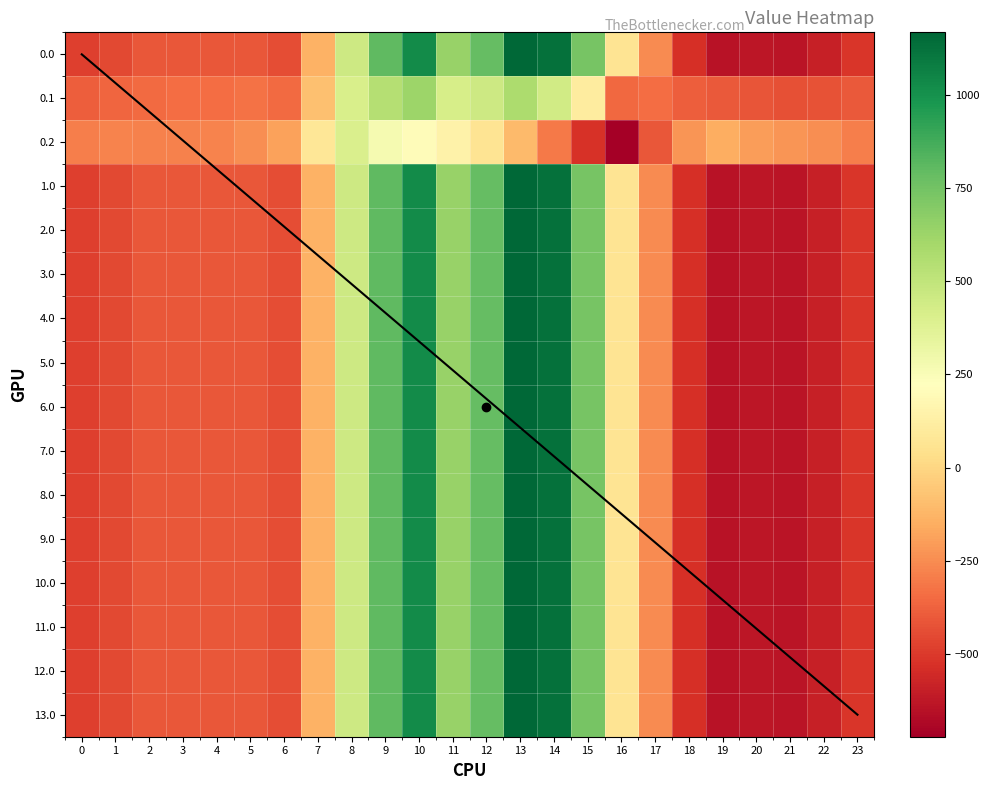

At which label is 8.0 closest to 261?

8